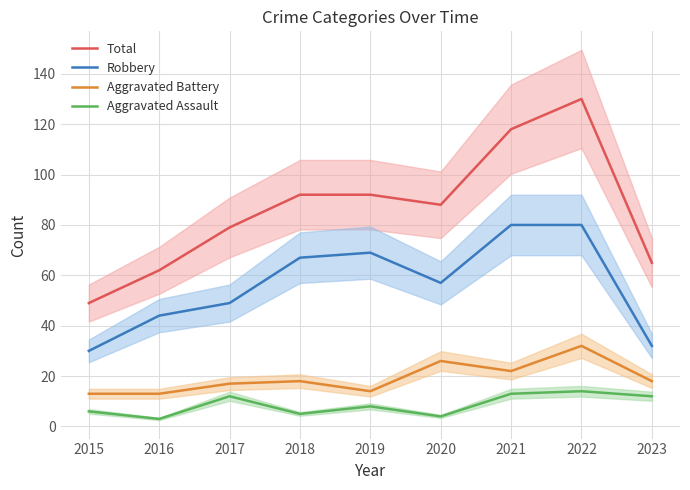

What value does the Aggravated Assault series have at 2018?

5